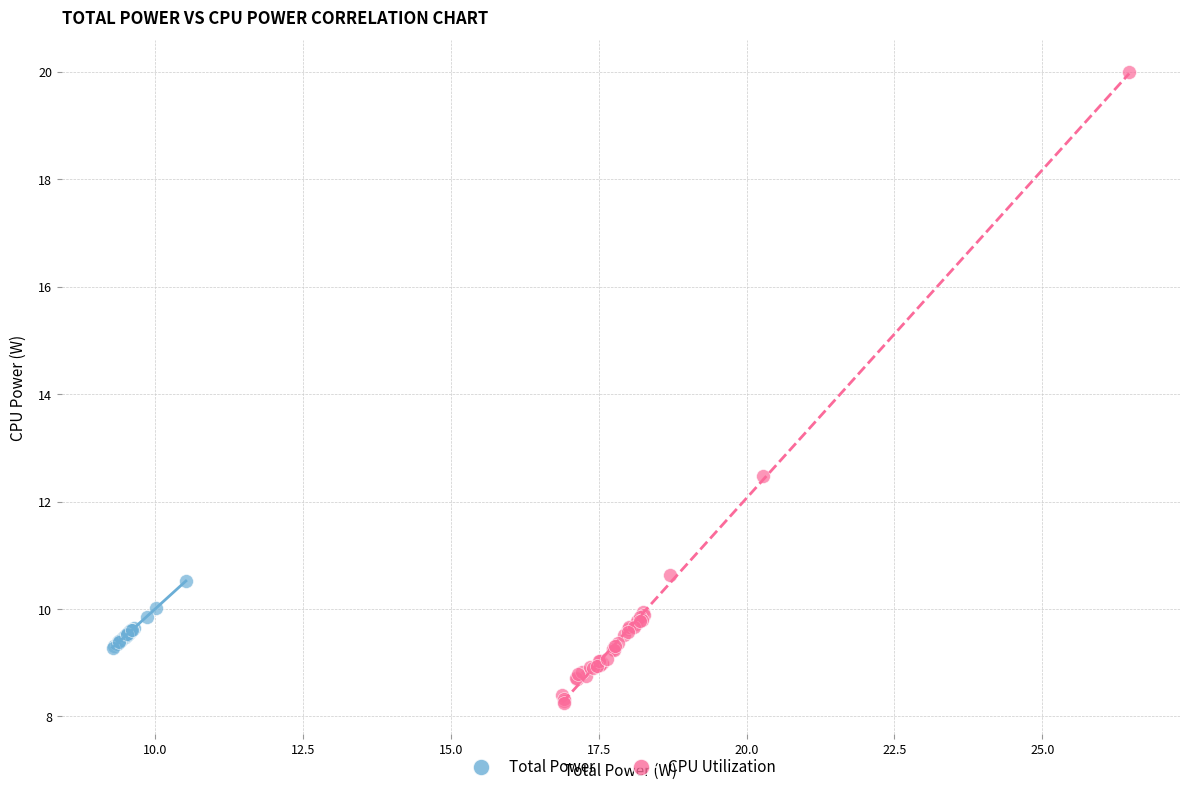

Which series has the largest Y range (max minus min)?

CPU Utilization